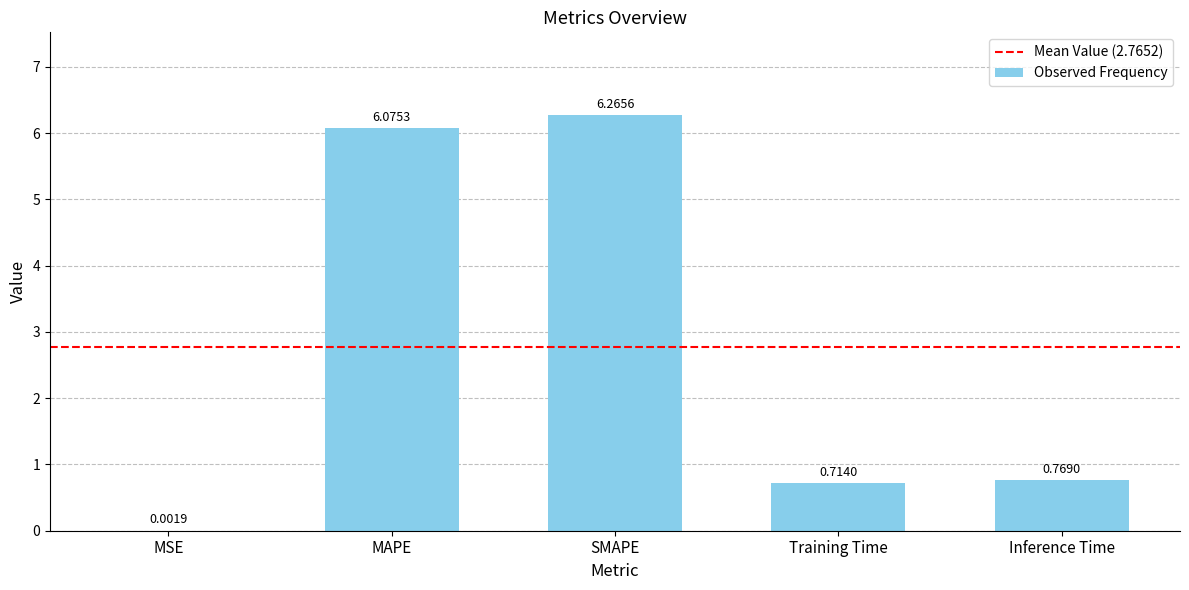

What is the change in value from SMAPE to Inference Time?

-5.5